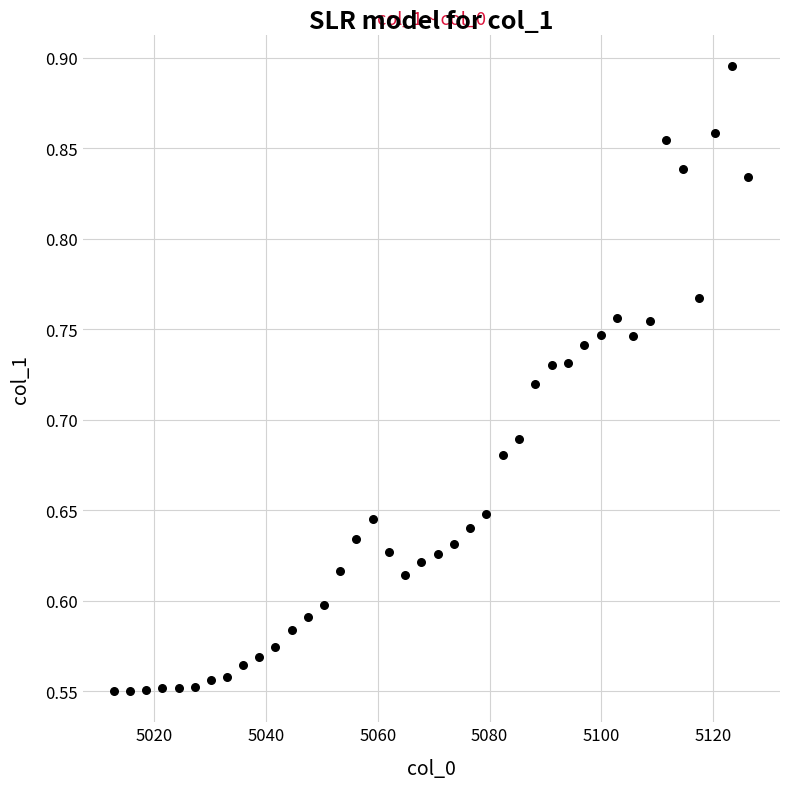

What is the range of Y values (max minus min)?

0.3